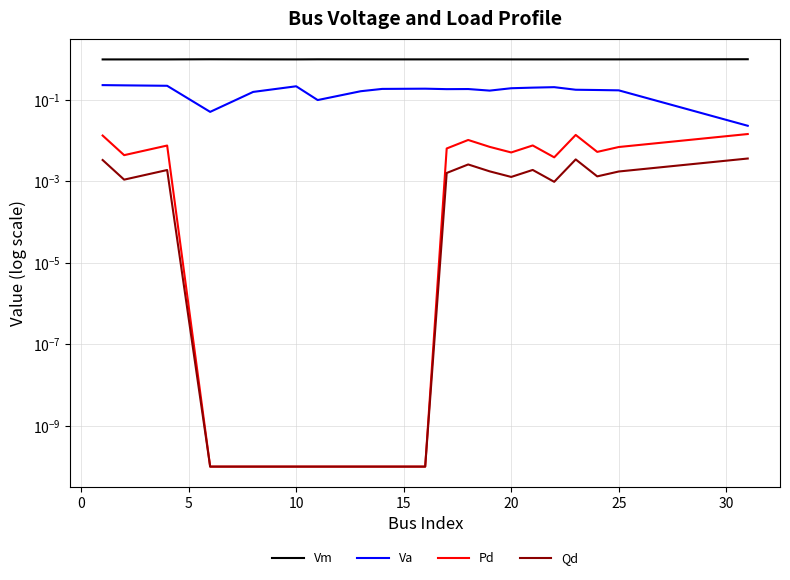

At which category does Vm reach its first local peak?

10